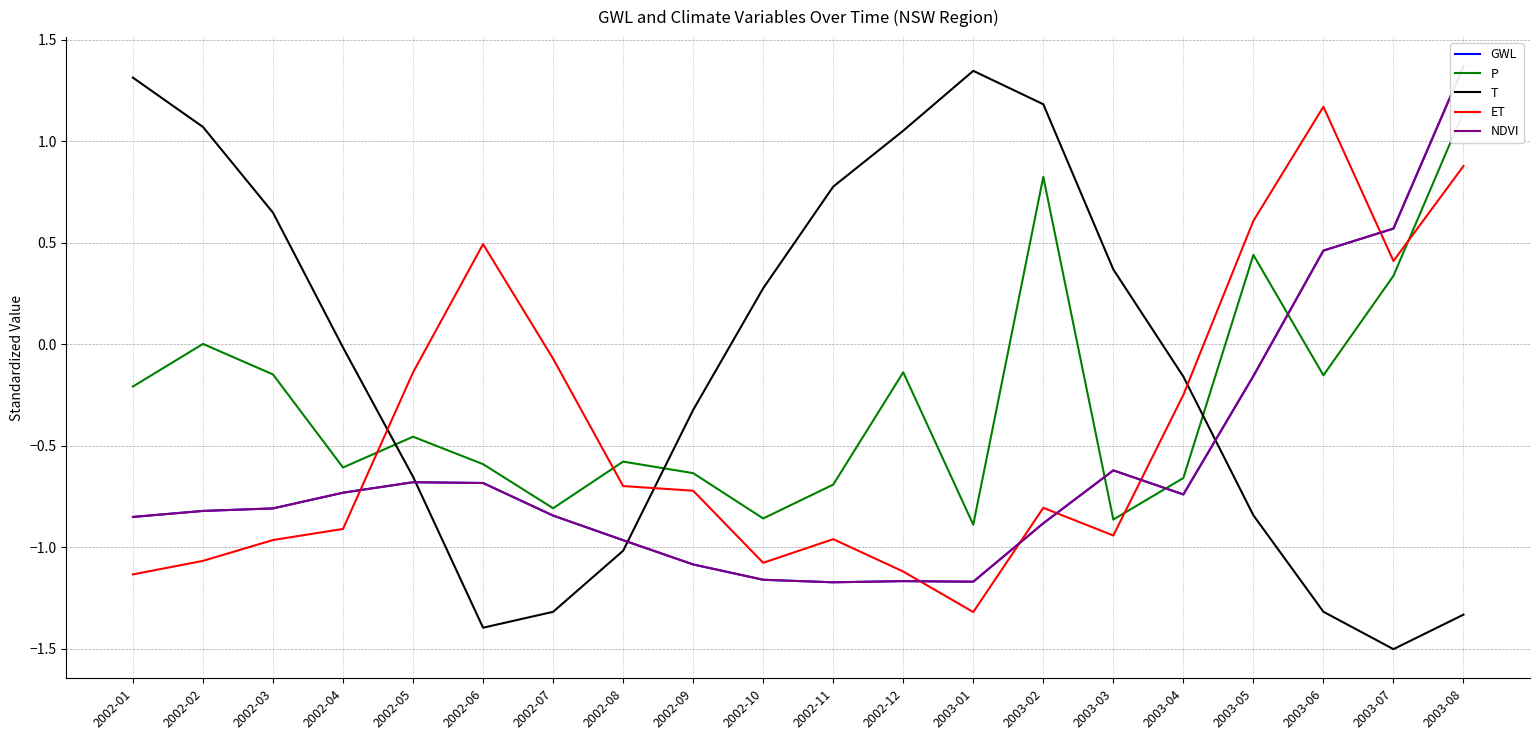

What is the total value across all series at 2002-09?

-3.9